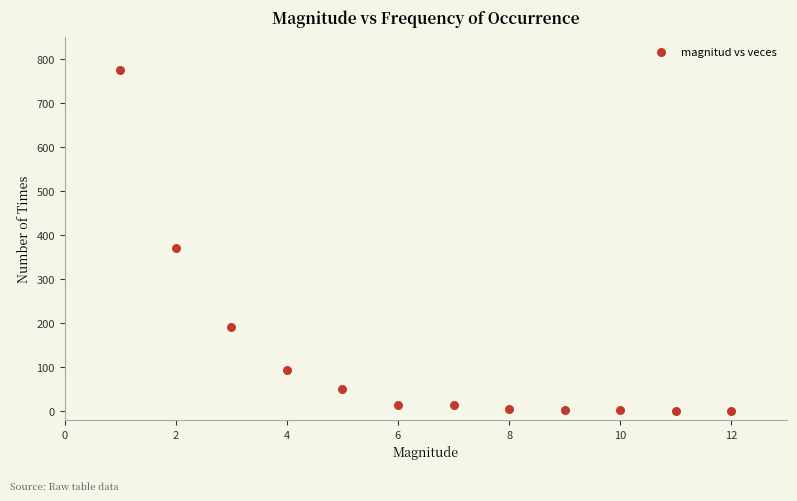

What is the average Y value?

126